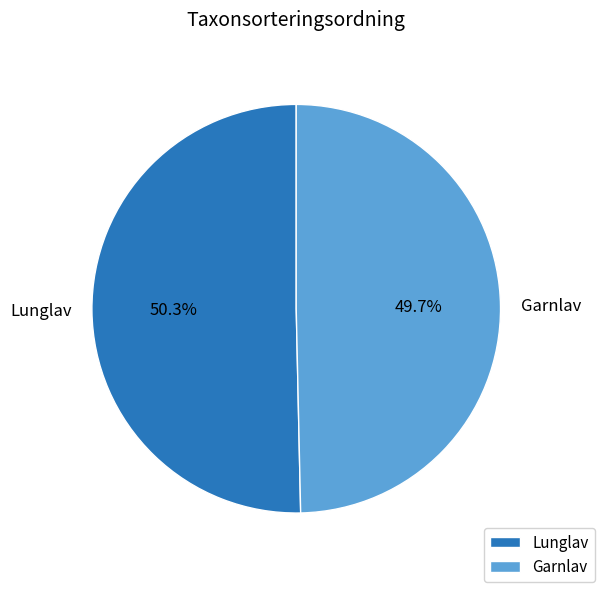

How many segments does this pie chart have?

2